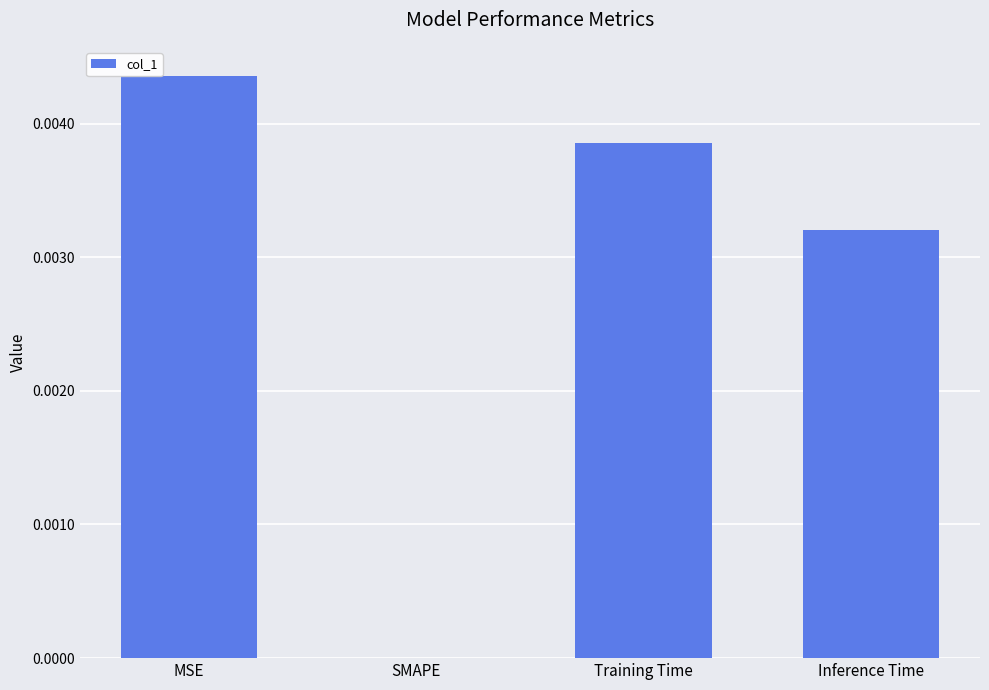

Is it true that the value at SMAPE is 0.0?

True